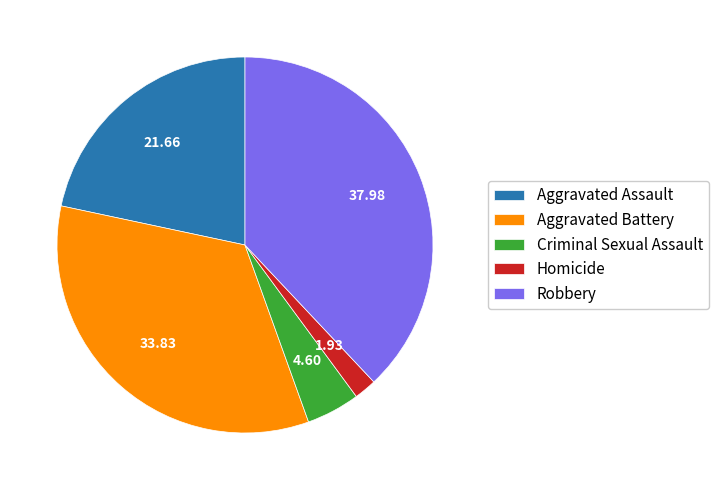

Rank the categories by value from highest to lowest.

Robbery, Aggravated Battery, Aggravated Assault, Criminal Sexual Assault, Homicide